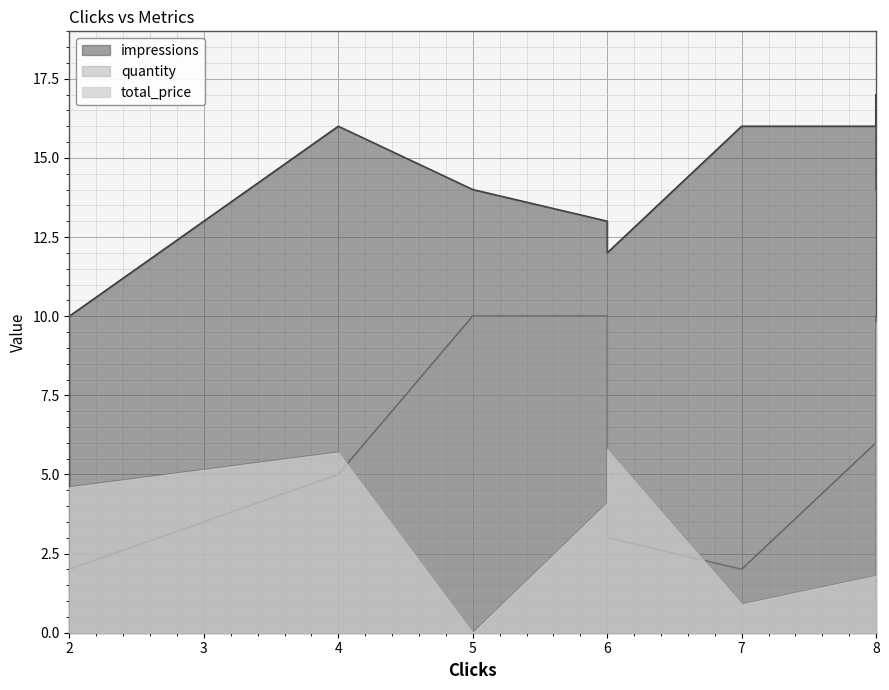

What is the sum of all impressions values?

144.0